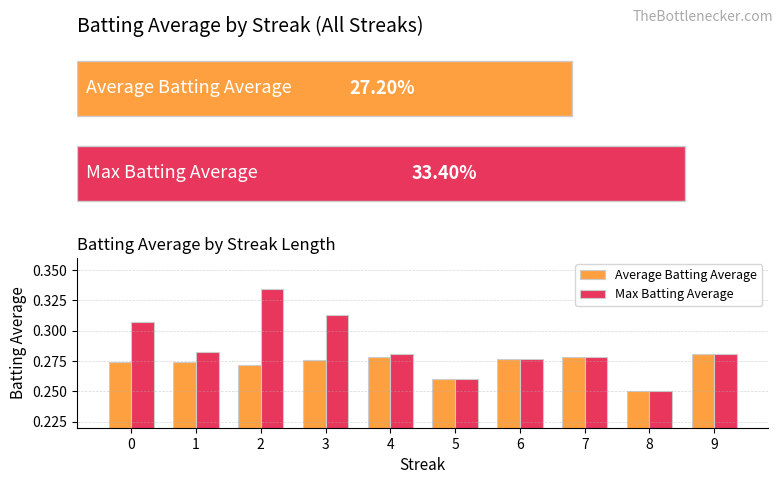

How many bars are there in each group?

2